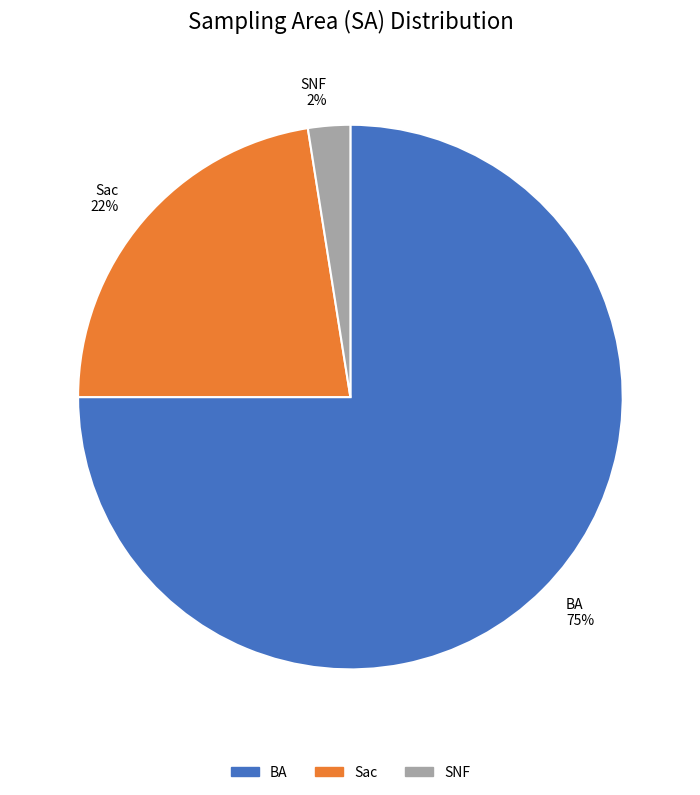

Count the number of slices in the pie.

3